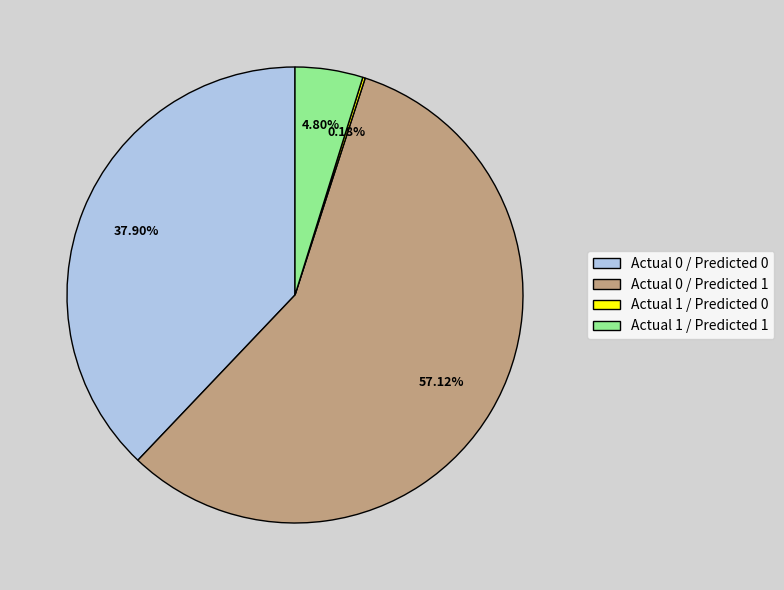

Approximately how many times larger is the value at Actual 0 / Predicted 0 compared to Actual 1 / Predicted 1?

7.9